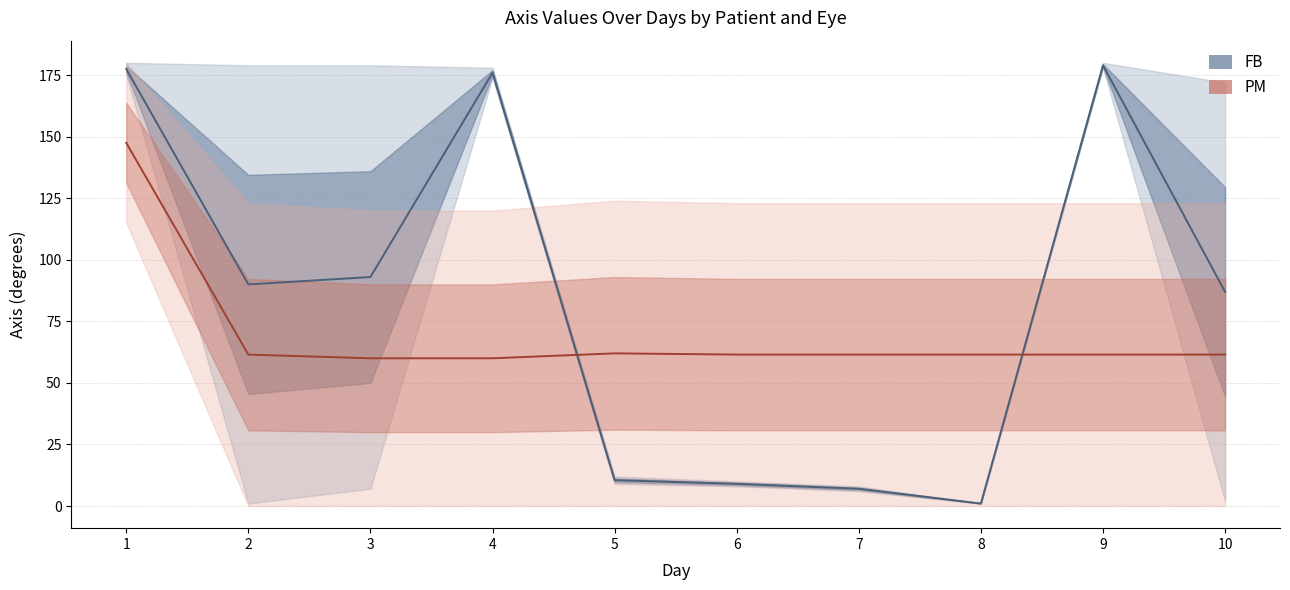

What is the approximate value of FB (OD+OS mean) at 4?

176.0